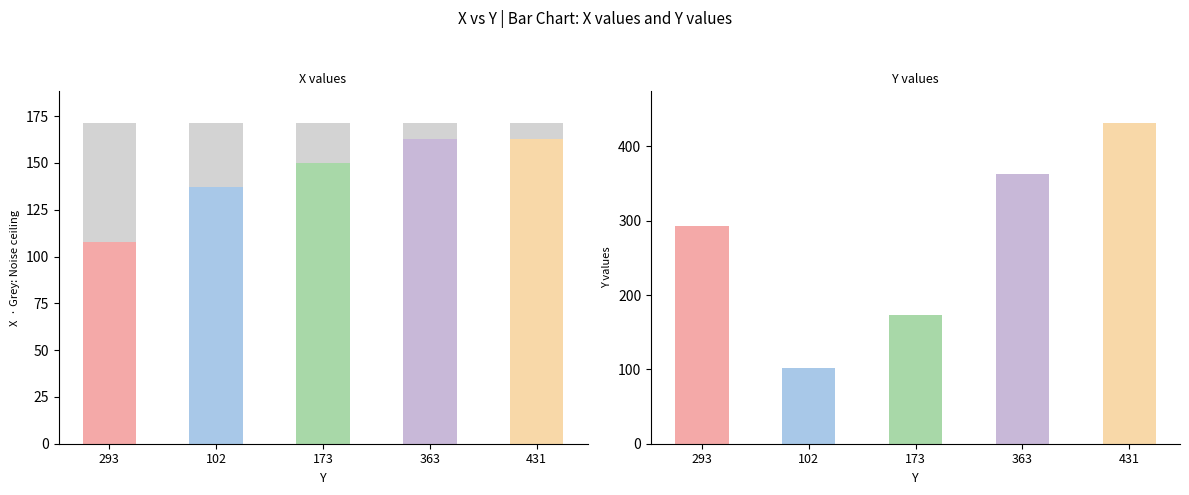

What is the sum of the values at 431 and 363?

326